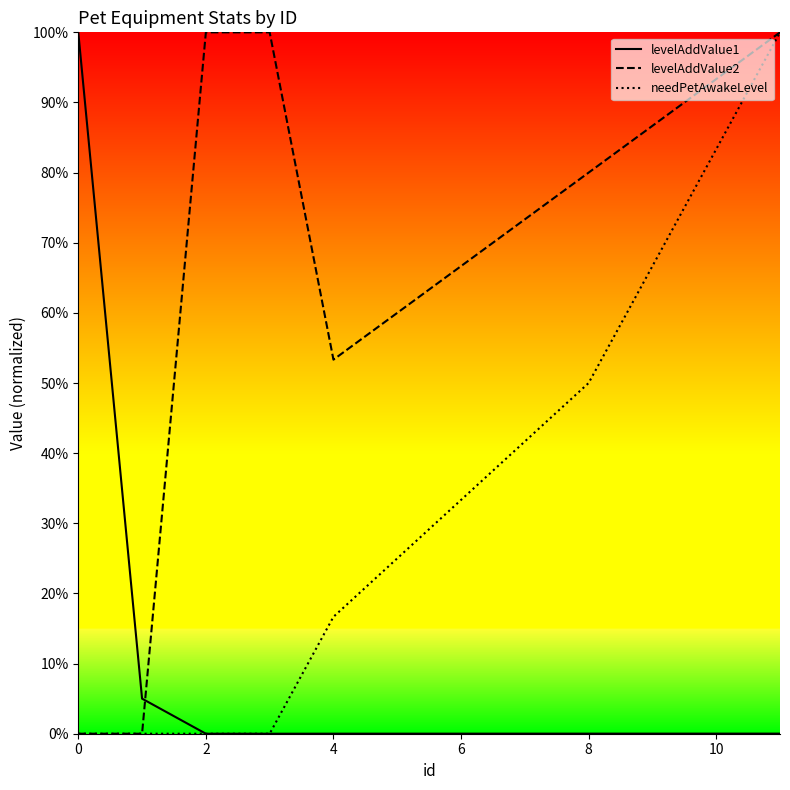

What is the highest value of the needPetAwakeLevel series?

1.0